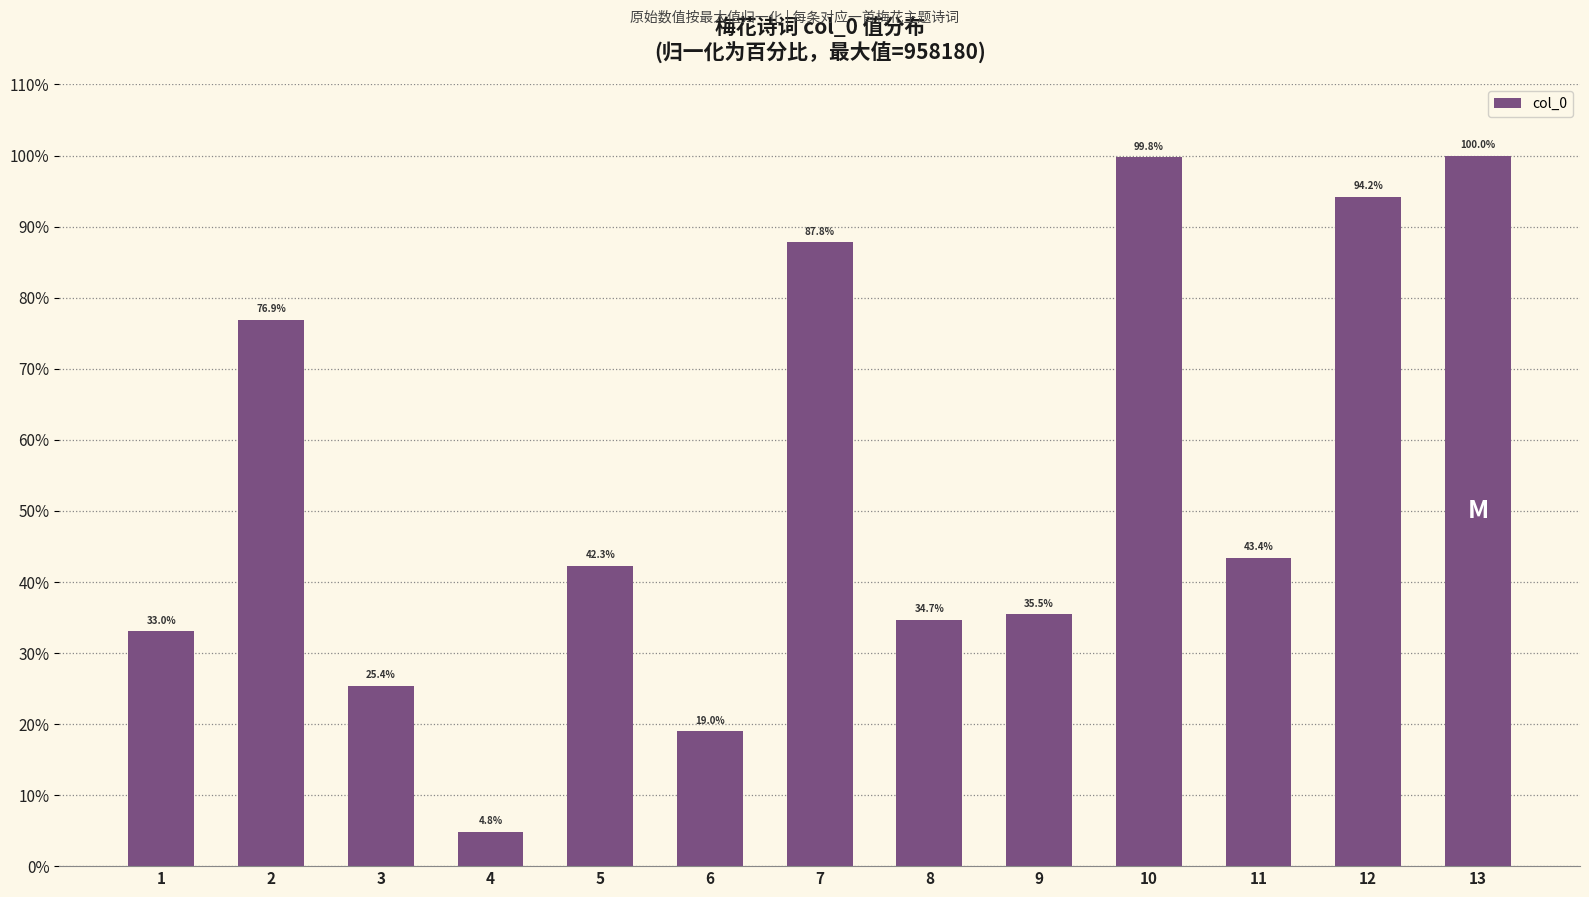

List the labels in order of value, smallest first.

4, 6, 3, 1, 8, 9, 5, 11, 2, 7, 12, 10, 13